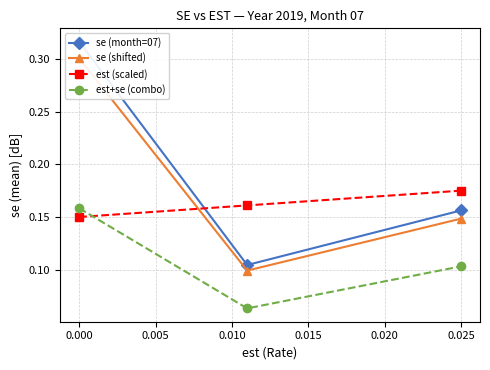

Reading right to left, list all the values displayed in this chart.

se (month=07): 0.2	0.1	0.3
se (shifted): 0.1	0.1	0.3
est (scaled): 0.2	0.2	0.1
est+se (combo): 0.1	0.1	0.2